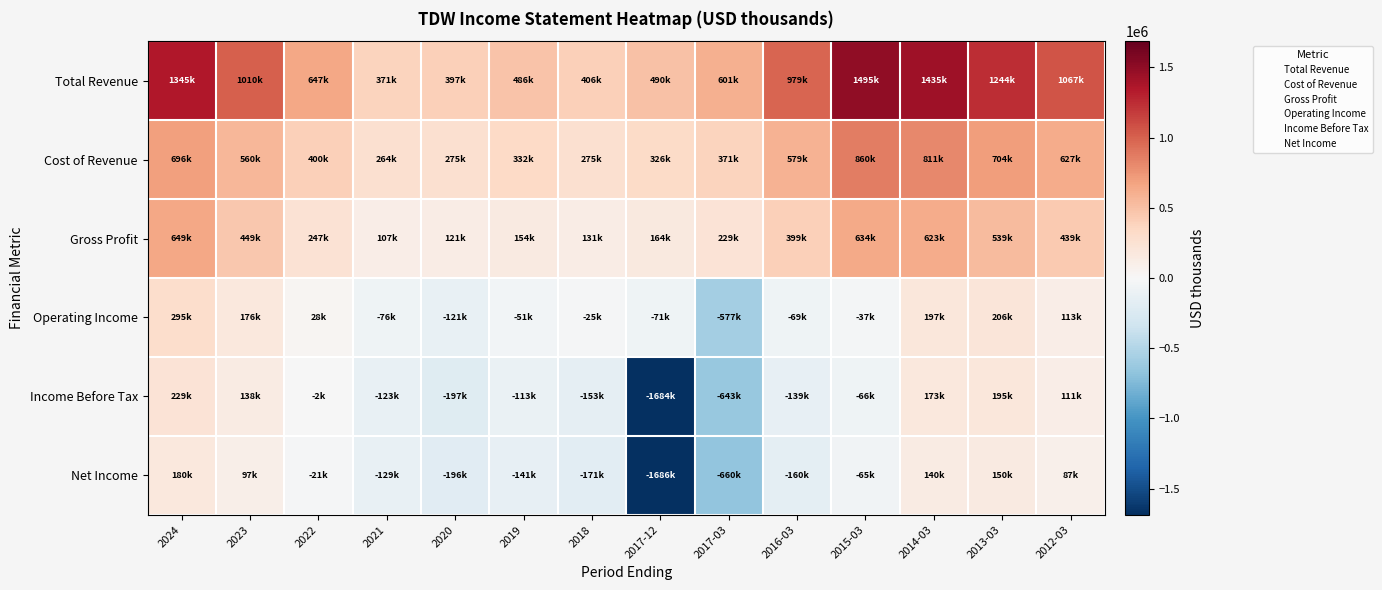

Rank the series by their maximum value, from lowest to highest.

Net Income, Income Before Tax, Operating Income, Gross Profit, Cost of Revenue, Total Revenue